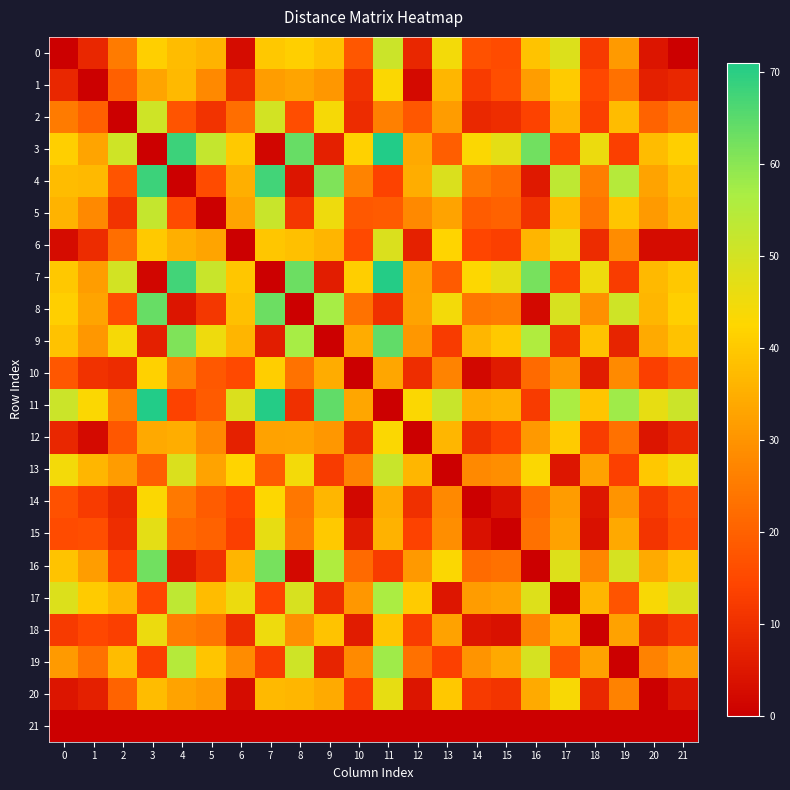

Reading right to left, transcribe all the data shown in this chart.

0: 21=0.0	20=4.7	19=31.1	18=11.9	17=48.4	16=39.0	15=15.7	14=16.8	13=44.6	12=8.1	11=51.3	10=17.8	9=38.8	8=41.1	7=39.9	6=2.7	5=35.9	4=37.7	3=41.3	2=25.2	1=8.1	0=0.0
1: 21=8.1	20=6.7	19=23.1	18=14.9	17=40.3	16=31.7	15=16.1	14=12.4	13=36.5	12=2.3	11=43.2	10=10.5	9=30.8	8=33.2	7=31.8	6=9.3	5=27.8	4=37.1	3=33.2	2=19.8	1=0.0	0=8.1
2: 21=25.2	20=20.5	19=37.6	18=13.2	17=36.1	16=13.8	15=9.4	14=8.3	13=31.4	12=18.0	11=26.1	10=9.3	9=43.8	8=15.9	7=50.2	6=22.5	5=10.7	4=17.3	3=50.7	2=0.0	1=19.8	0=25.2
3: 21=41.3	20=37.6	19=13.1	18=45.7	17=14.5	16=62.6	15=47.0	14=43.2	13=19.3	12=33.9	11=71.0	10=41.3	9=6.8	8=63.7	7=1.4	6=40.1	5=52.3	4=68.0	3=0.0	2=50.7	1=33.2	0=41.3
4: 21=37.7	20=33.0	19=54.9	18=25.7	17=53.4	16=5.4	15=22.0	14=24.7	13=48.7	12=34.8	11=13.6	10=26.6	9=61.2	8=4.5	7=67.5	6=35.0	5=15.7	4=0.0	3=68.0	2=17.3	1=37.1	0=37.7
5: 21=35.9	20=31.2	19=39.2	18=24.0	17=37.7	16=10.3	15=20.2	14=19.1	13=33.0	12=27.8	11=18.7	10=18.1	9=45.5	8=11.4	7=51.8	6=33.2	5=0.0	4=15.7	3=52.3	2=10.7	1=27.8	0=35.9
6: 21=2.7	20=2.7	19=28.5	18=9.3	17=45.7	16=36.3	15=13.1	14=14.2	13=41.9	12=7.0	11=48.6	10=15.1	9=36.2	8=38.4	7=39.7	6=0.0	5=33.2	4=35.0	3=40.1	2=22.5	1=9.3	0=2.7
7: 21=39.9	20=37.1	19=12.6	18=45.3	17=14.1	16=62.1	15=46.5	14=42.8	13=18.8	12=32.7	11=70.6	10=40.9	9=6.4	8=63.2	7=0.0	6=39.7	5=51.8	4=67.5	3=1.4	2=50.2	1=31.8	0=39.9
8: 21=41.1	20=36.4	19=50.6	18=29.2	17=49.2	16=2.1	15=25.4	14=24.3	13=44.4	12=33.0	11=10.2	10=23.3	9=56.9	8=0.0	7=63.2	6=38.4	5=11.4	4=4.5	3=63.7	2=15.9	1=33.2	0=41.1
9: 21=38.8	20=34.1	19=7.7	18=38.9	17=9.6	16=55.7	15=40.2	14=36.4	13=12.5	12=30.7	11=64.2	10=34.5	9=0.0	8=56.9	7=6.4	6=36.2	5=45.5	4=61.2	3=6.8	2=43.8	1=30.8	0=38.8
10: 21=17.8	20=13.1	19=28.3	18=5.8	17=30.6	16=21.9	15=5.6	14=1.9	13=26.8	12=9.6	11=33.5	10=0.0	9=34.5	8=23.3	7=40.9	6=15.1	5=18.1	4=26.6	3=41.3	2=9.3	1=10.5	0=17.8
11: 21=51.3	20=46.6	19=58.0	18=39.4	17=56.5	16=12.3	15=35.6	14=34.5	13=51.7	12=43.2	11=0.0	10=33.5	9=64.2	8=10.2	7=70.6	6=48.6	5=18.7	4=13.6	3=71.0	2=26.1	1=43.2	0=51.3
12: 21=8.1	20=4.5	19=23.0	18=12.6	17=40.3	16=30.9	15=13.9	14=10.1	13=36.5	12=0.0	11=43.2	10=9.6	9=30.7	8=33.0	7=32.7	6=7.0	5=27.8	4=34.8	3=33.9	2=18.0	1=2.3	0=8.1
13: 21=44.6	20=39.9	19=13.4	18=32.7	17=4.8	16=43.3	15=28.9	14=27.8	13=0.0	12=36.5	11=51.7	10=26.8	9=12.5	8=44.4	7=18.8	6=41.9	5=33.0	4=48.7	3=19.3	2=31.4	1=36.5	0=44.6
14: 21=16.8	20=12.1	19=30.2	18=4.9	17=31.6	16=22.2	15=3.8	14=0.0	13=27.8	12=10.1	11=34.5	10=1.9	9=36.4	8=24.3	7=42.8	6=14.2	5=19.1	4=24.7	3=43.2	2=8.3	1=12.4	0=16.8
15: 21=15.7	20=11.0	19=33.9	18=3.8	17=32.7	16=23.3	15=0.0	14=3.8	13=28.9	12=13.9	11=35.6	10=5.6	9=40.2	8=25.4	7=46.5	6=13.1	5=20.2	4=22.0	3=47.0	2=9.4	1=16.1	0=15.7
16: 21=39.0	20=34.3	19=49.5	18=27.1	17=48.0	16=0.0	15=23.3	14=22.2	13=43.3	12=30.9	11=12.3	10=21.9	9=55.7	8=2.1	7=62.1	6=36.3	5=10.3	4=5.4	3=62.6	2=13.8	1=31.7	0=39.0
17: 21=48.4	20=43.7	19=17.2	18=36.5	17=0.0	16=48.0	15=32.7	14=31.6	13=4.8	12=40.3	11=56.5	10=30.6	9=9.6	8=49.2	7=14.1	6=45.7	5=37.7	4=53.4	3=14.5	2=36.1	1=40.3	0=48.4
18: 21=11.9	20=8.5	19=32.7	18=0.0	17=36.5	16=27.1	15=3.8	14=4.9	13=32.7	12=12.6	11=39.4	10=5.8	9=38.9	8=29.2	7=45.3	6=9.3	5=24.0	4=25.7	3=45.7	2=13.2	1=14.9	0=11.9
19: 21=31.1	20=26.4	19=0.0	18=32.7	17=17.2	16=49.5	15=33.9	14=30.2	13=13.4	12=23.0	11=58.0	10=28.3	9=7.7	8=50.6	7=12.6	6=28.5	5=39.2	4=54.9	3=13.1	2=37.6	1=23.1	0=31.1
20: 21=4.7	20=0.0	19=26.4	18=8.5	17=43.7	16=34.3	15=11.0	14=12.1	13=39.9	12=4.5	11=46.6	10=13.1	9=34.1	8=36.4	7=37.1	6=2.7	5=31.2	4=33.0	3=37.6	2=20.5	1=6.7	0=4.7
21: 21=0.0	20=0.0	19=0.0	18=0.0	17=0.0	16=0.0	15=0.0	14=0.0	13=0.0	12=0.0	11=0.0	10=0.0	9=0.0	8=0.0	7=0.0	6=0.0	5=0.0	4=0.0	3=0.0	2=0.0	1=0.0	0=0.0